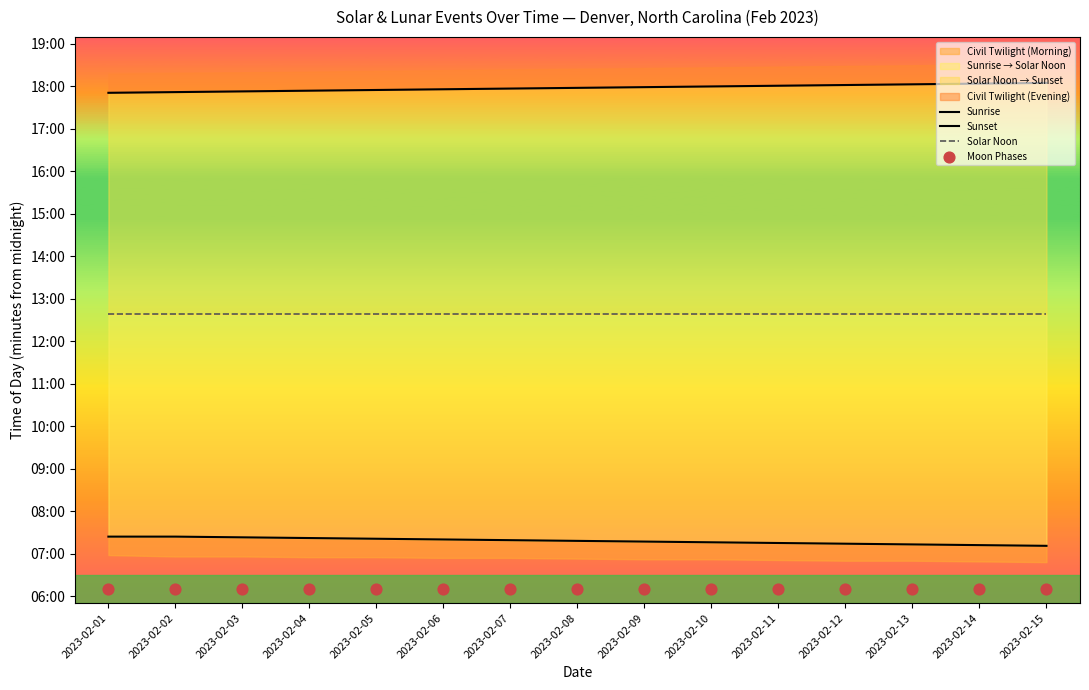

Which series reaches the minimum Y coordinate?

Moon Phases